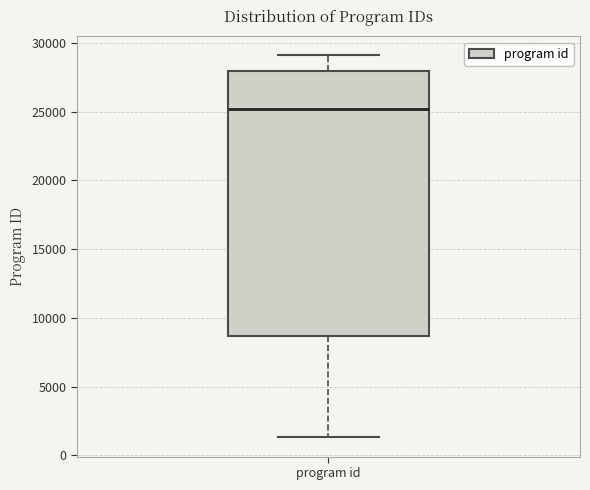

Transcribe this box plot: give where the median line is, the range the box spans, and where the two whiskers end, as read against the y-axis. The values are not printed on the chart, so give them approximately, as read against the axis.

median 25000, box 8500 to 28000, whiskers 1500 to 29000